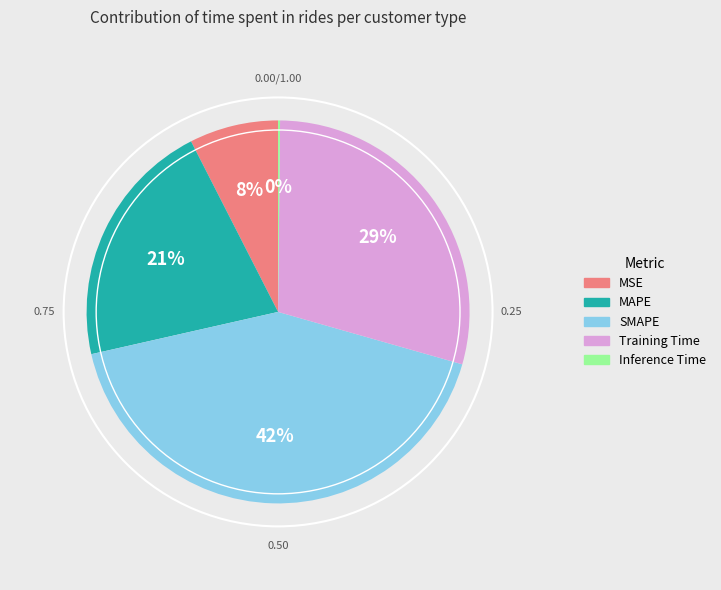

To the nearest percent, what portion does MAPE represent?

21%